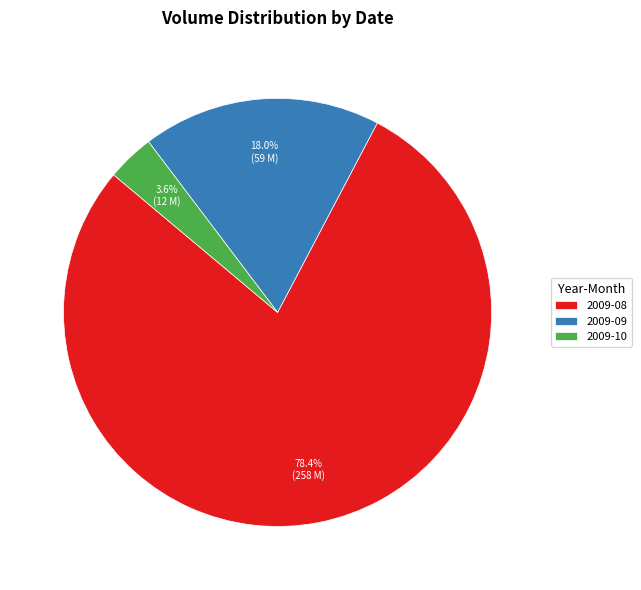

Between 2009-10 and 2009-08, which is larger?

2009-08